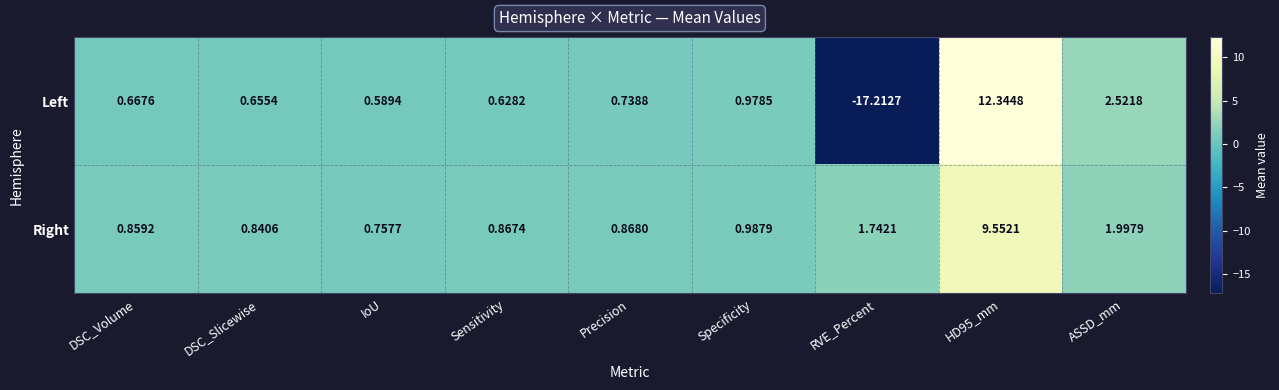

Which series has the largest total across all categories?

Right